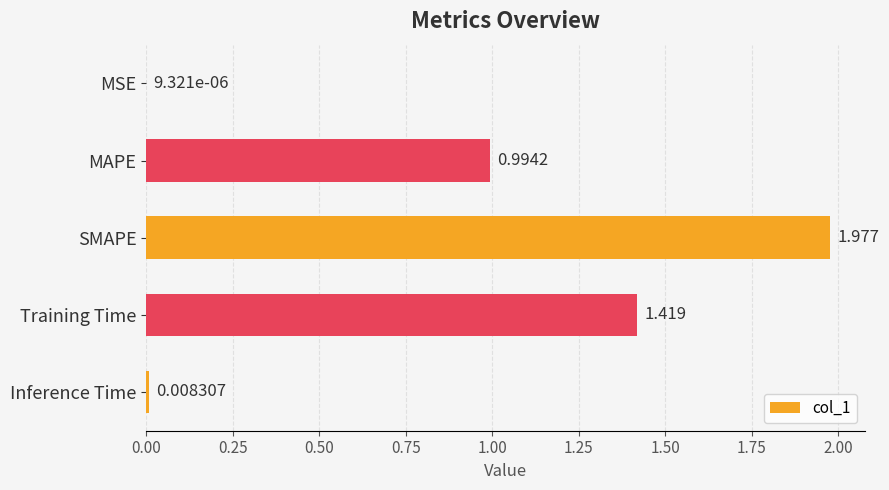

Between SMAPE and Training Time, which is larger?

SMAPE